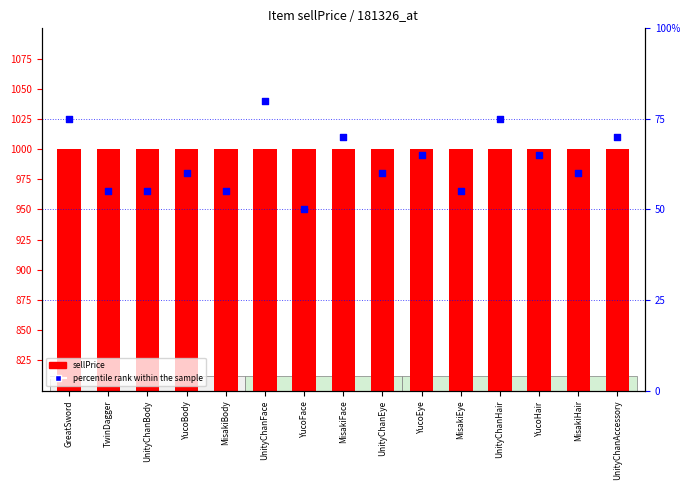

Which series reaches the minimum Y coordinate?

percentile rank within the sample